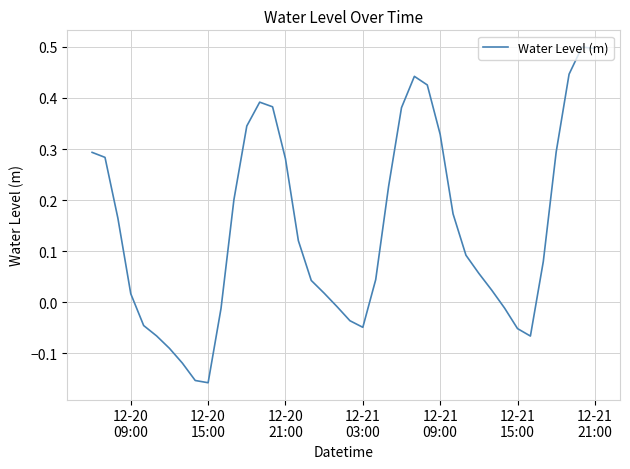

What is the greatest value displayed?

0.5